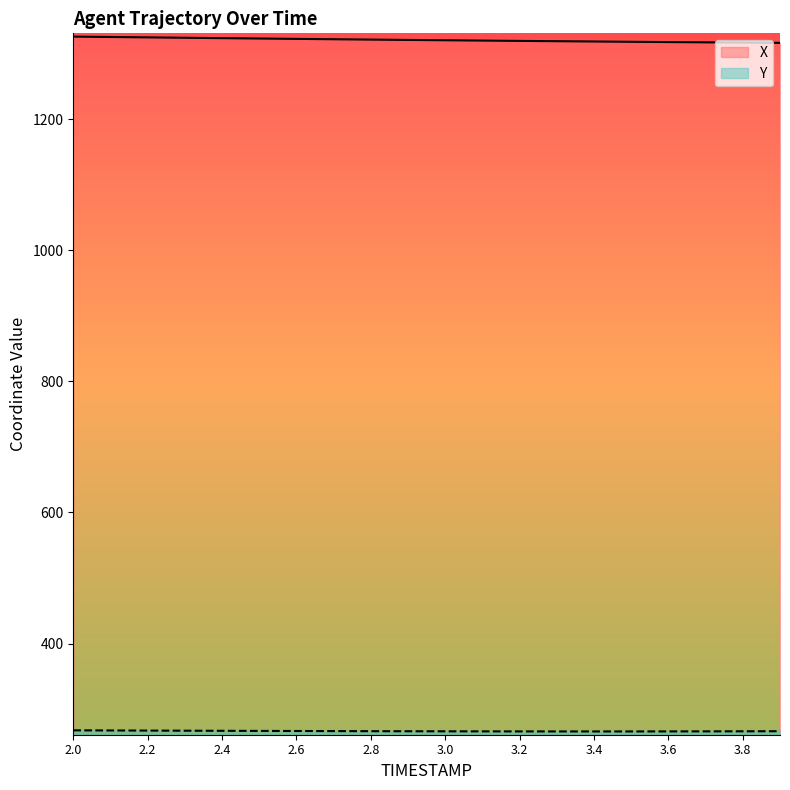

Which category has the highest value in the X series?

2.0